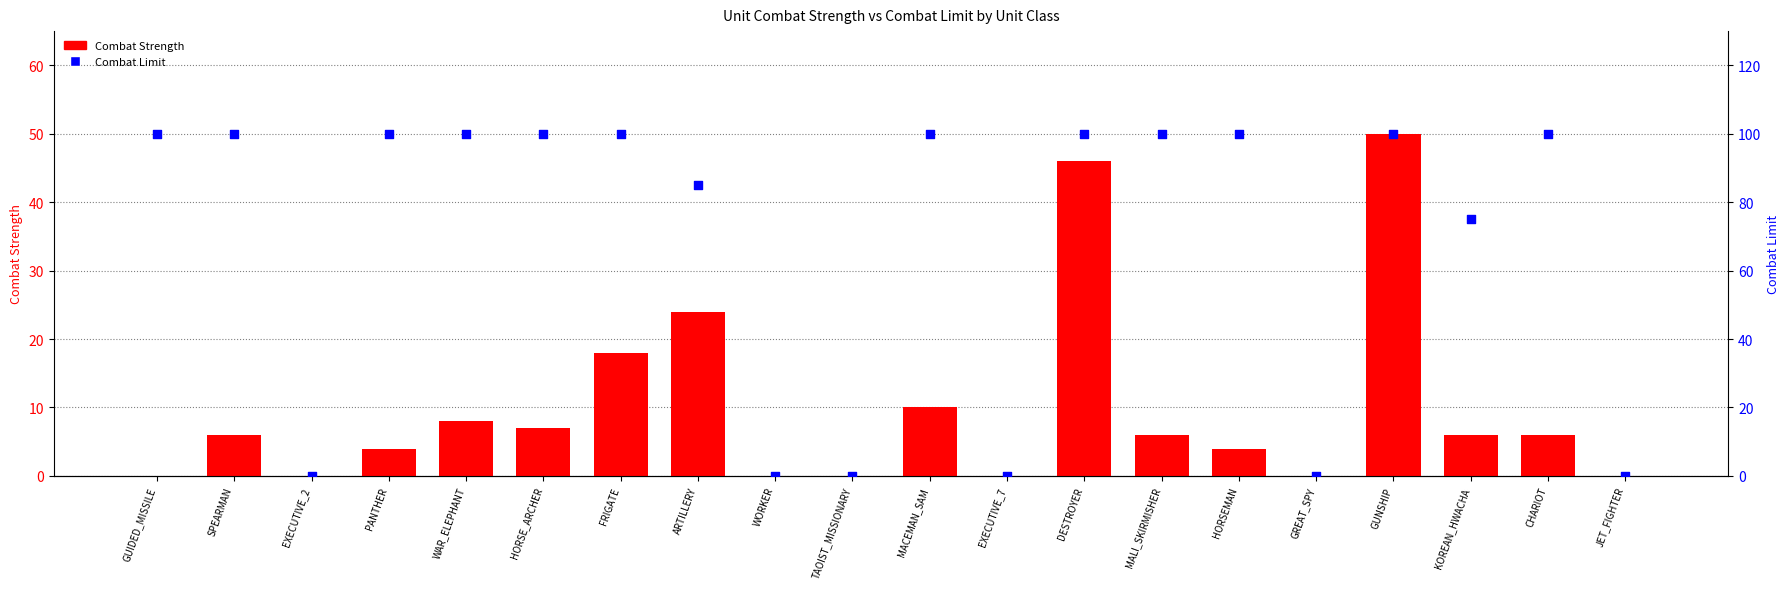

What is the total value across all series at MACEMAN_SAM?

110